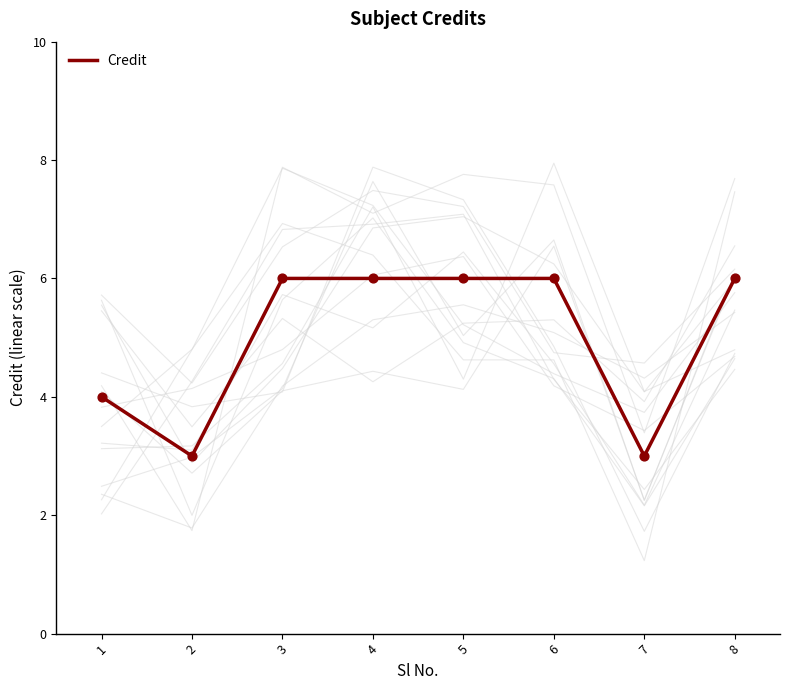

Approximately how many times larger is the value at 8 compared to 3?

1.0